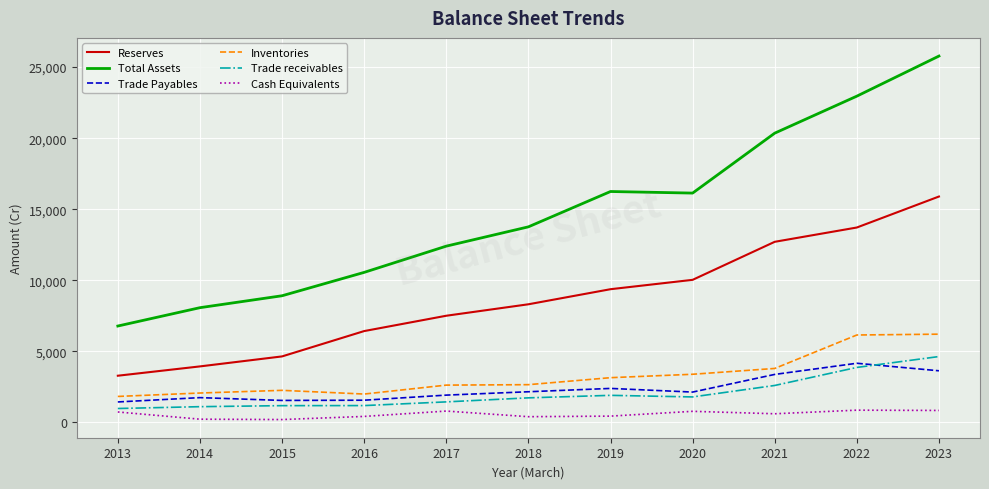

Rank the series by their maximum value, from highest to lowest.

Total Assets, Reserves, Inventories, Trade receivables, Trade Payables, Cash Equivalents